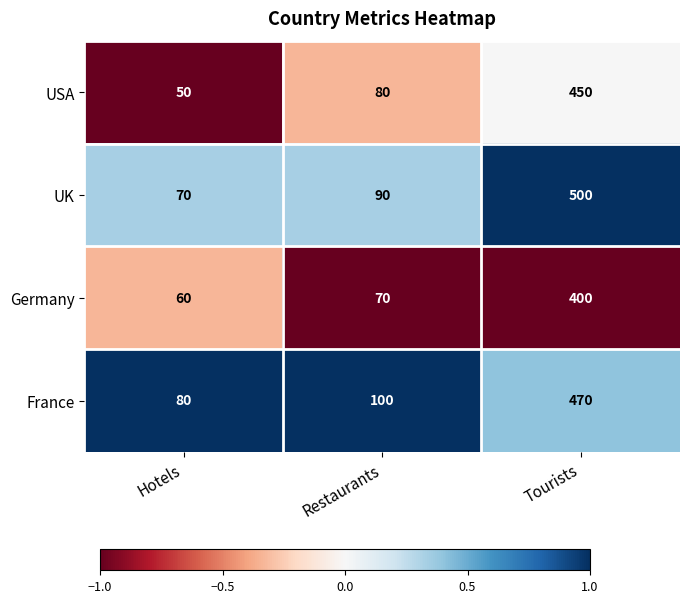

Where is Germany nearest to the value 230?

Restaurants